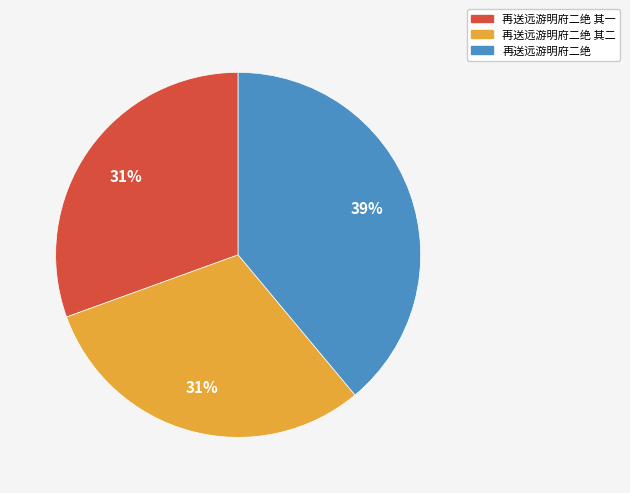

Count the number of slices in the pie.

3